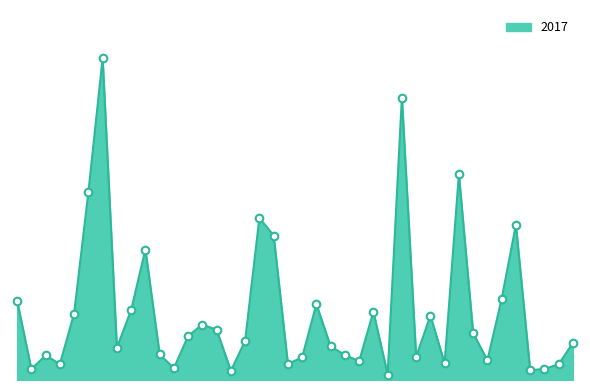

Does the chart have visible grid lines?

No